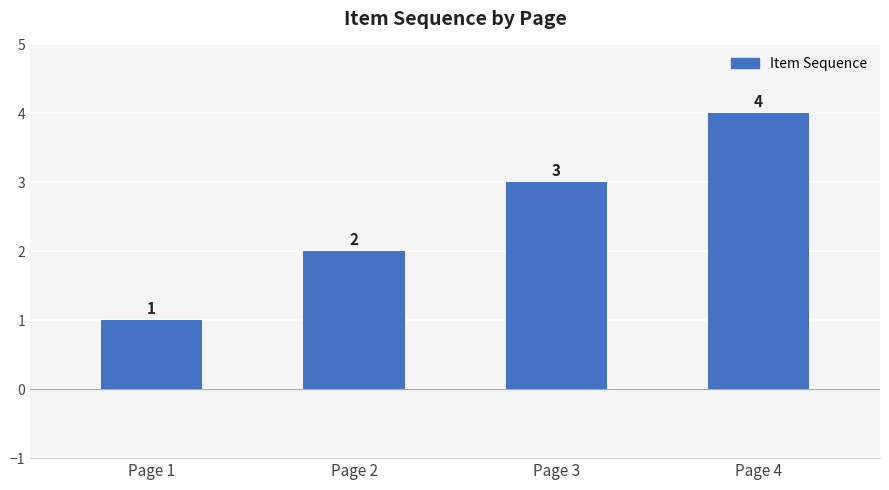

What is the change in value from Page 3 to Page 4?

+1